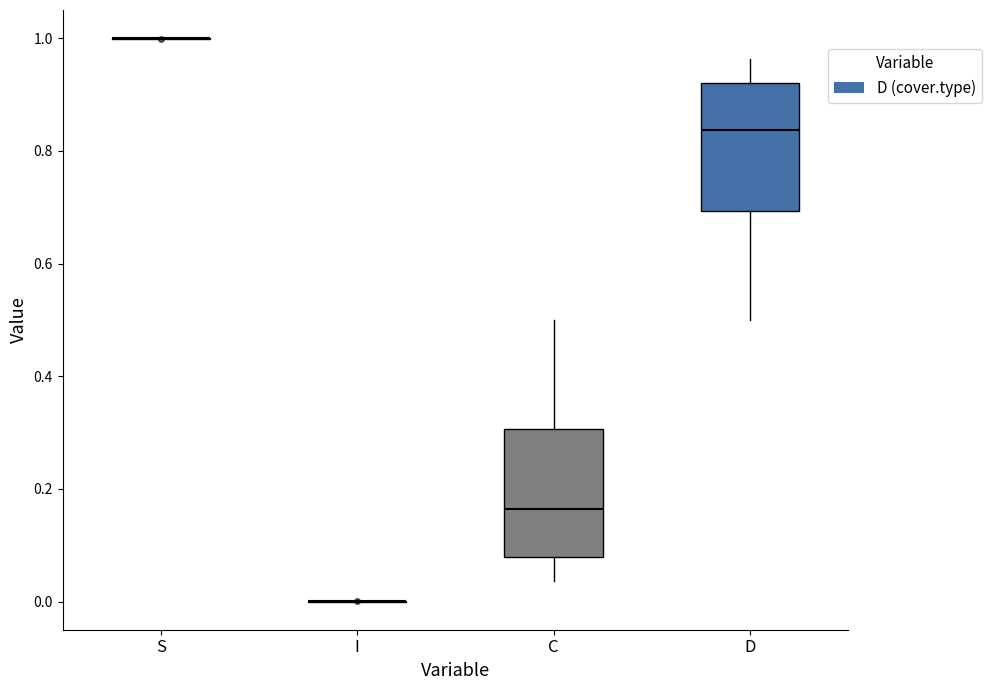

Reading left to right, read every box against the y-axis: the position of its median line, the range the box covers, and the ends of its whiskers. The values are not printed on the chart, so give them approximately, as read against the axis.

S: box collapsed to a line at 1.00, whiskers 1.00 to 1.00
I: box collapsed to a line at 0.00, whiskers 0.00 to 0.00
C: median 0.16, box 0.08 to 0.30, whiskers 0.04 to 0.50
D: median 0.84, box 0.70 to 0.92, whiskers 0.50 to 0.96